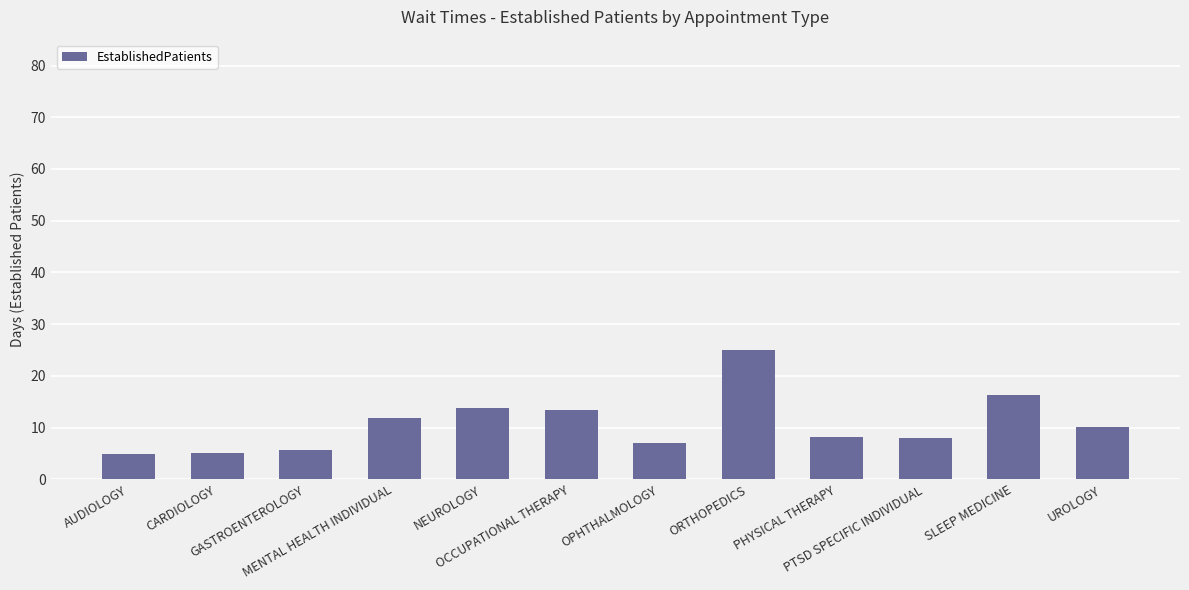

What position from the right is OPHTHALMOLOGY?

6